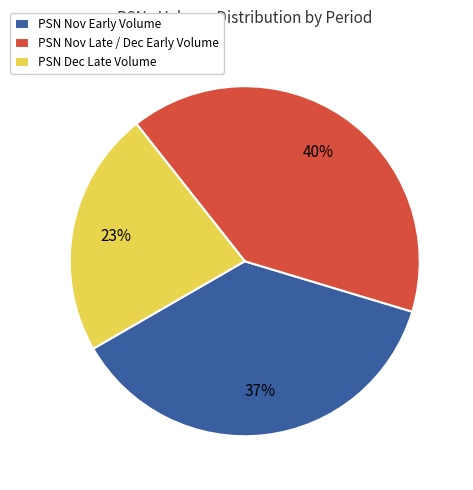

Which slice is the largest?

PSN Nov Late / Dec Early Volume